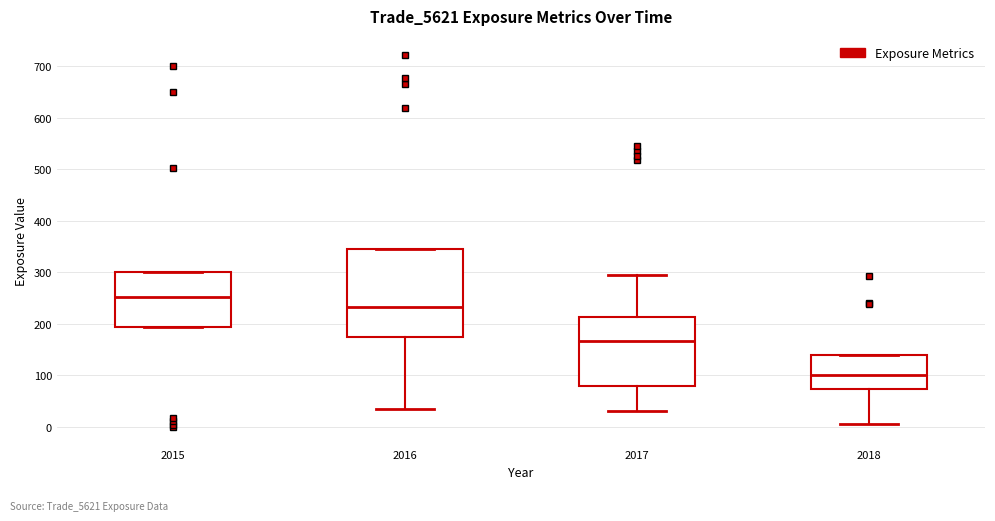

Reading left to right, read every box against the y-axis: the position of its median line, the range the box covers, and the ends of its whiskers. The values are not printed on the chart, so give them approximately, as read against the axis.

2015: median 250, box 190 to 300, whiskers 190 to 300
2016: median 230, box 170 to 350, whiskers 30 to 350
2017: median 170, box 80 to 210, whiskers 30 to 300
2018: median 100, box 70 to 140, whiskers 0 to 140